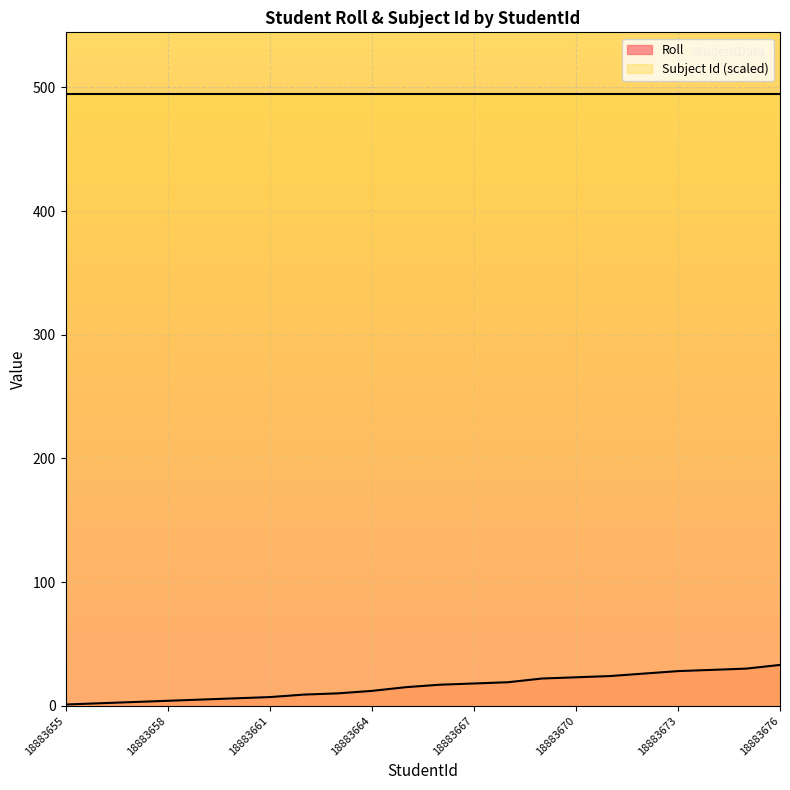

The value at 18883657 is 5. True or false?

False